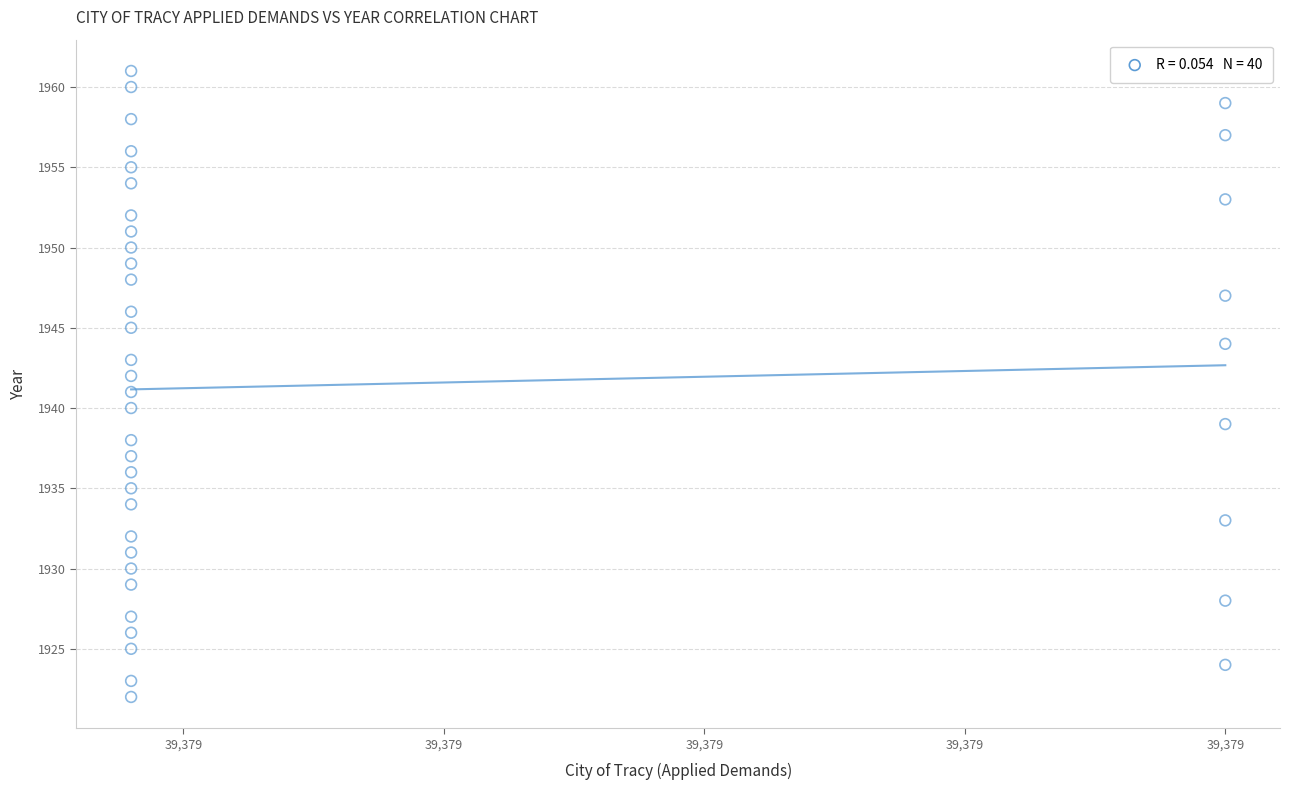

What is the range of Y values (max minus min)?

39